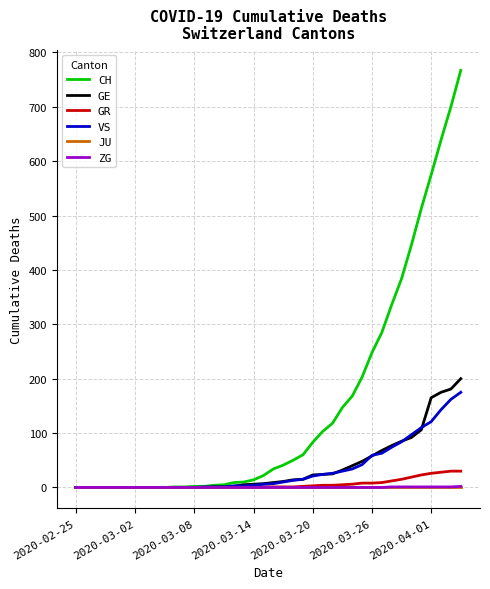

Which series has the largest total across all categories?

CH